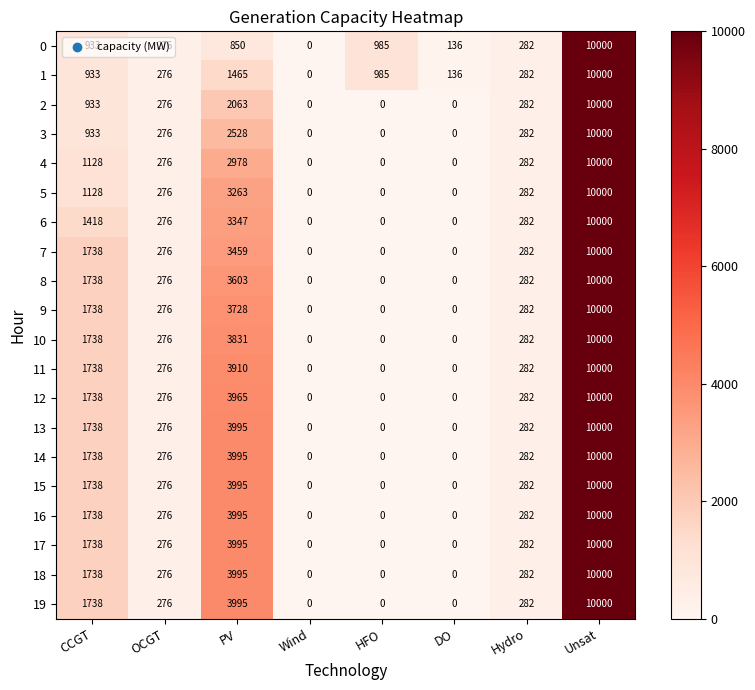

Count the number of data series in this chart.

20